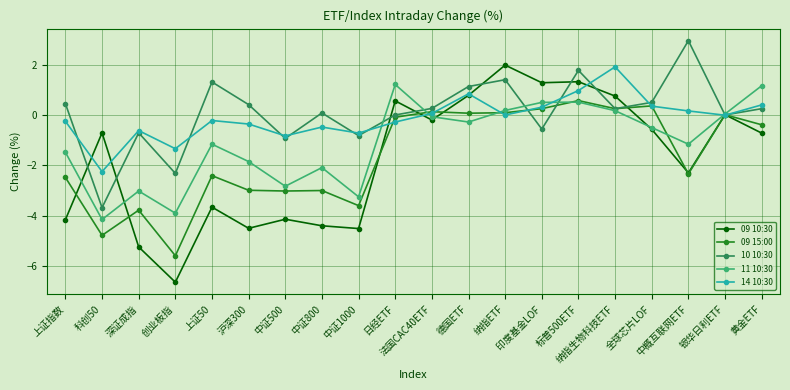

What value does the 14 10:30 series have at 标普500ETF?

1.0